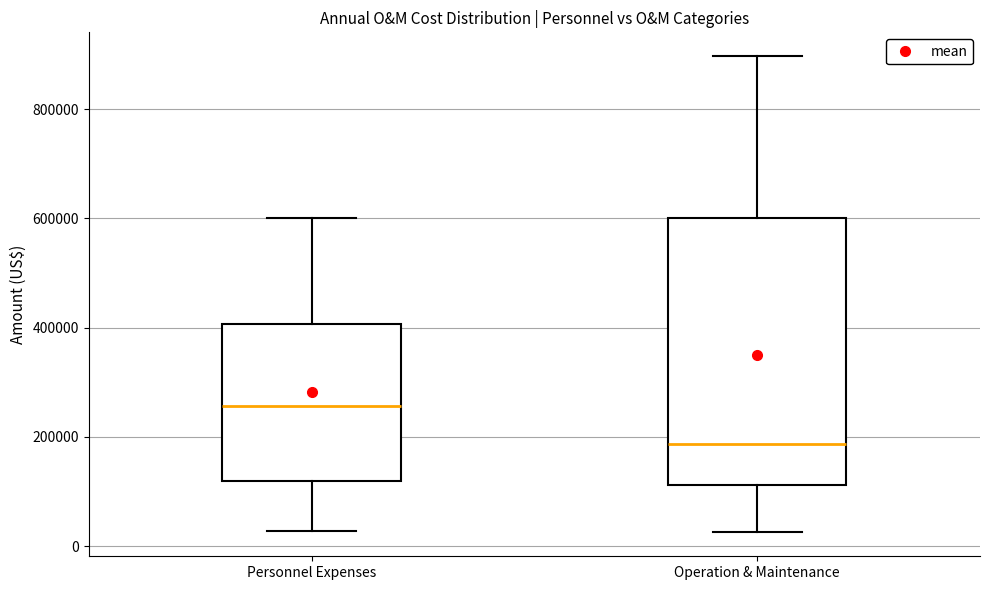

Where is the lower edge of the box for Personnel Expenses on the y-axis? The values are not printed on the chart, so give them approximately, as read against the axis.

120000